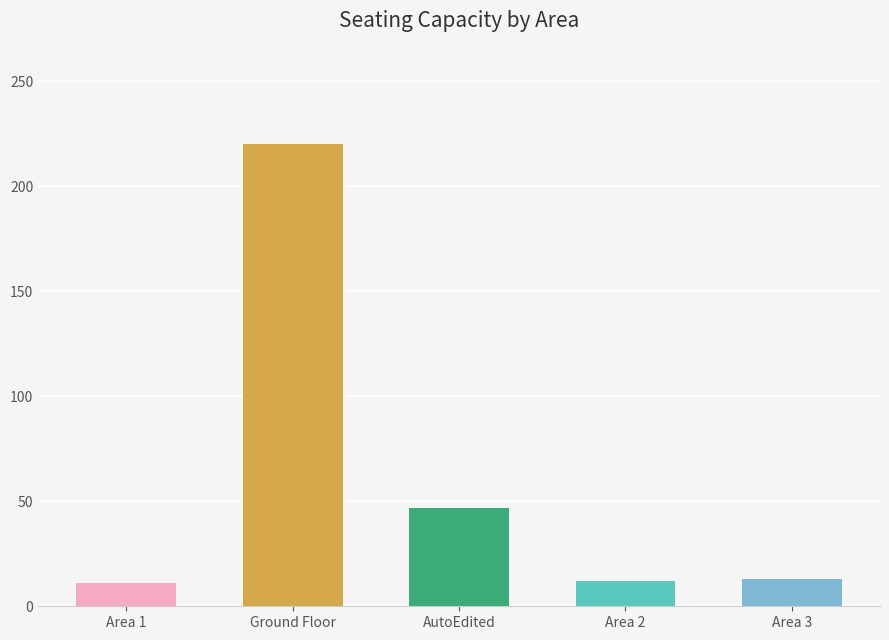

Which category has the highest value across all series?

Ground Floor